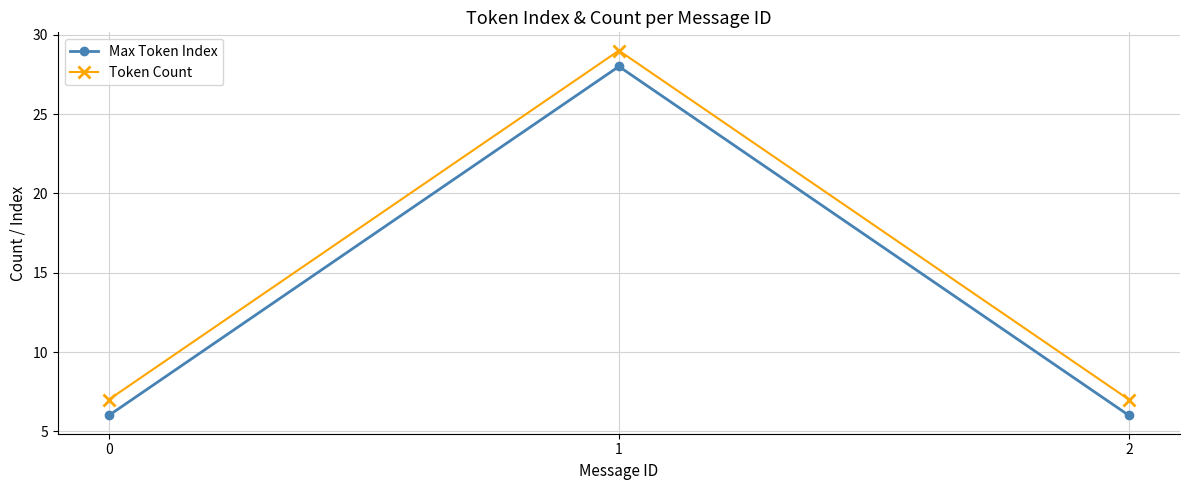

How many data points does each series have?

3